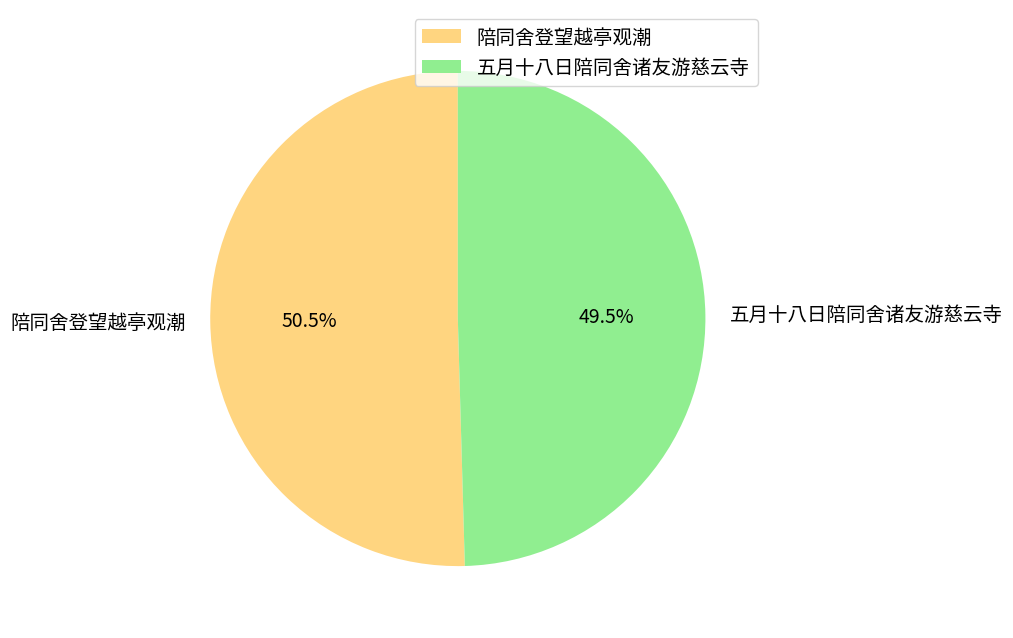

What is the majority slice?

陪同舍登望越亭观潮